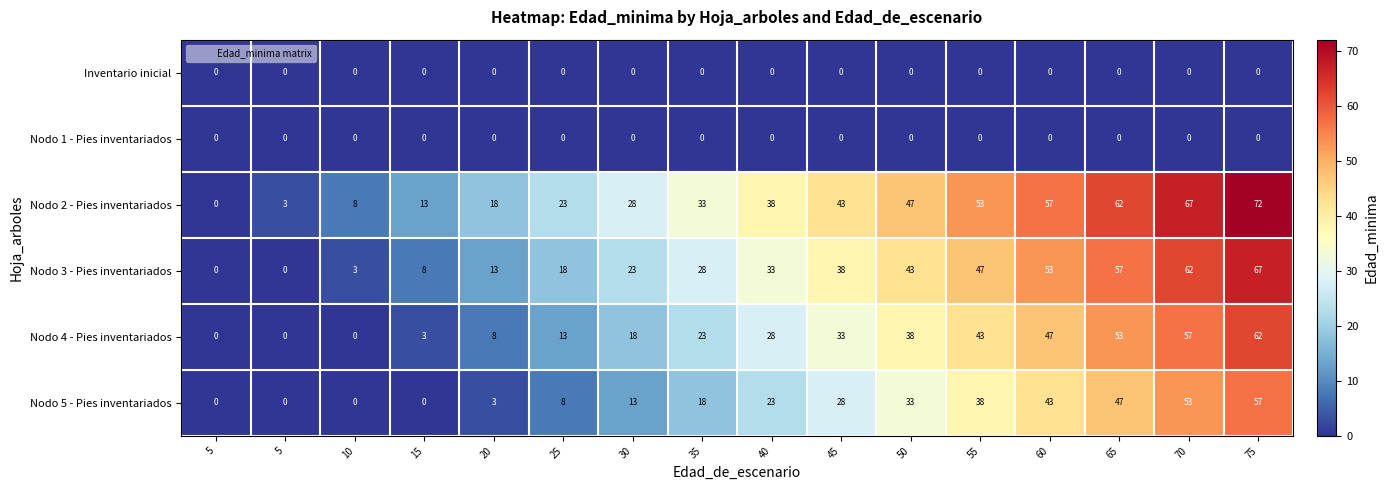

At 5, list the series in order from smallest to largest.

Inventario inicial, Nodo 1 - Pies inventariados, Nodo 2 - Pies inventariados, Nodo 3 - Pies inventariados, Nodo 4 - Pies inventariados, Nodo 5 - Pies inventariados